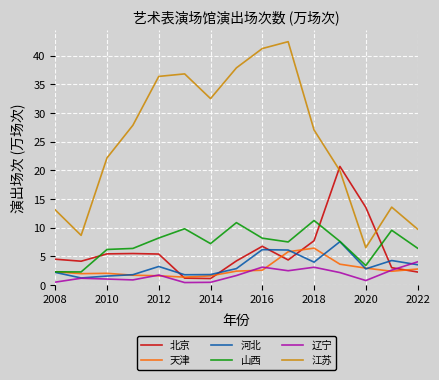

True or false: 辽宁 and 山西 cross at least once.

False